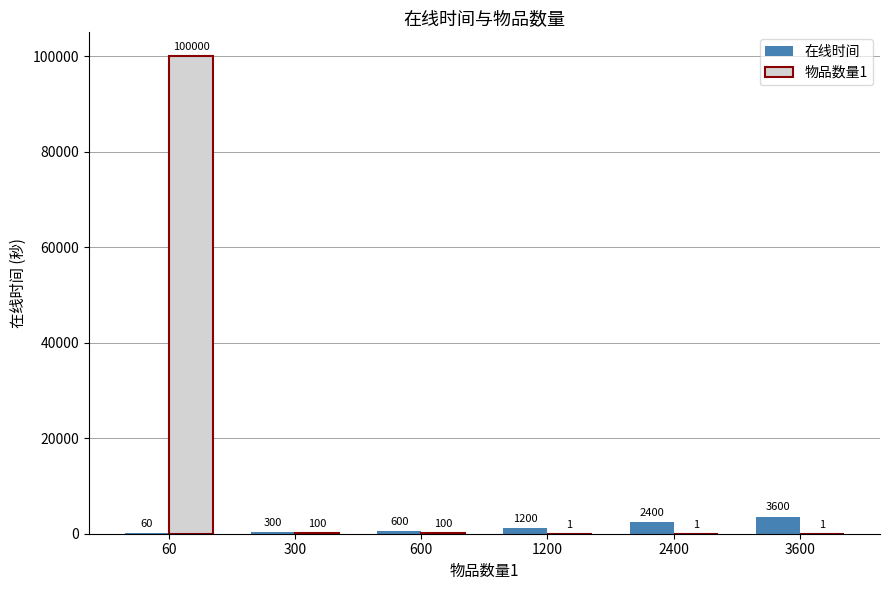

Which category has the highest value in the 在线时间 series?

3600